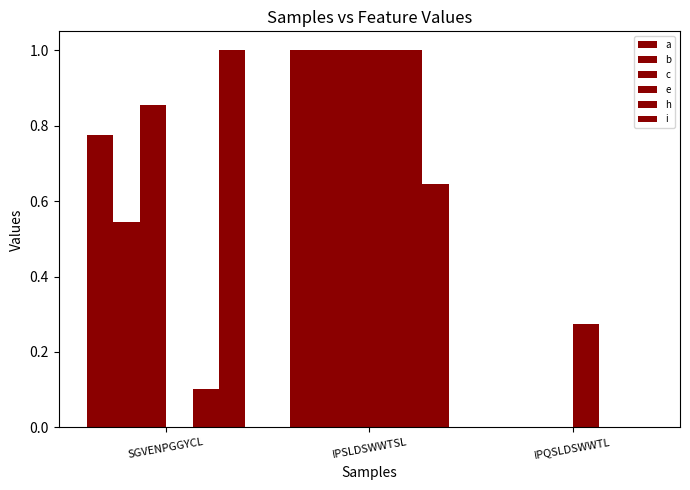

True or false: b has a value of 1.0 at SGVENPGGYCL.

False